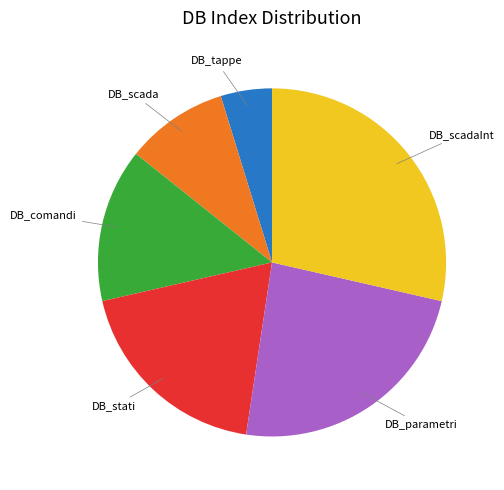

Which category has the smallest portion of the pie?

DB_tappe